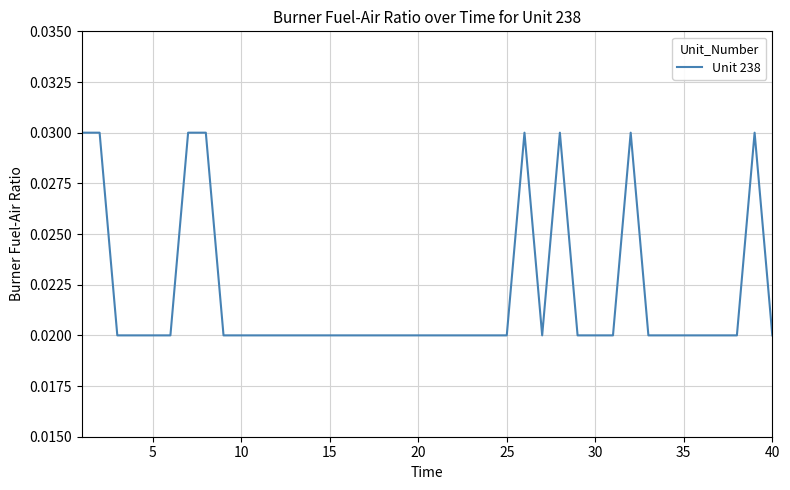

How many lines are shown in the chart?

1